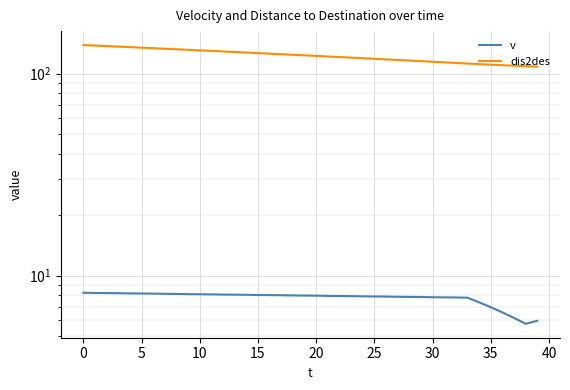

What is the average value of the dis2des series?

122.9